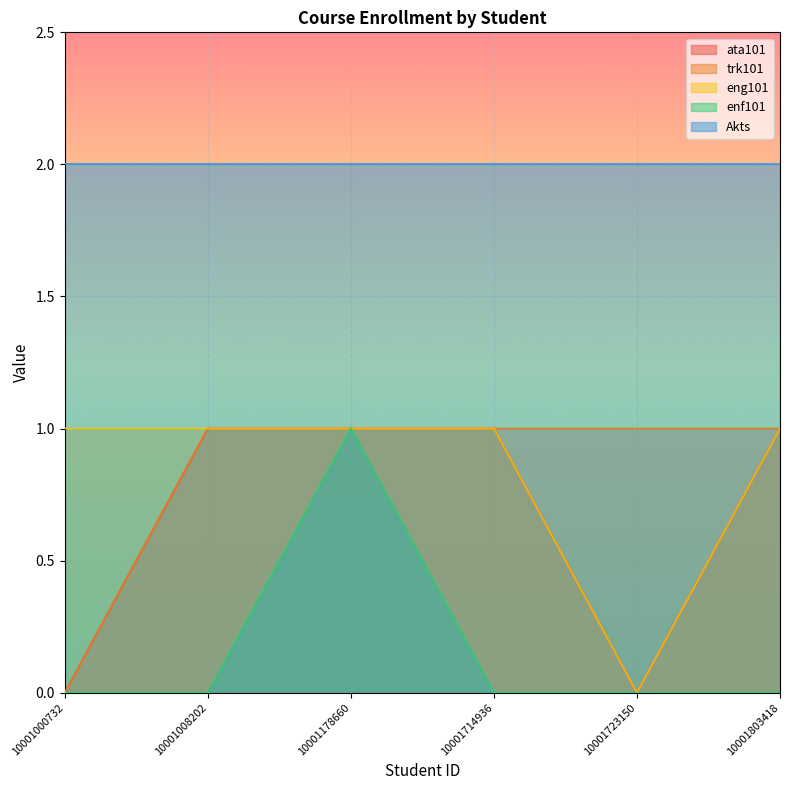

Which series changed the most between 10001000732 and 10001178660?

ata101